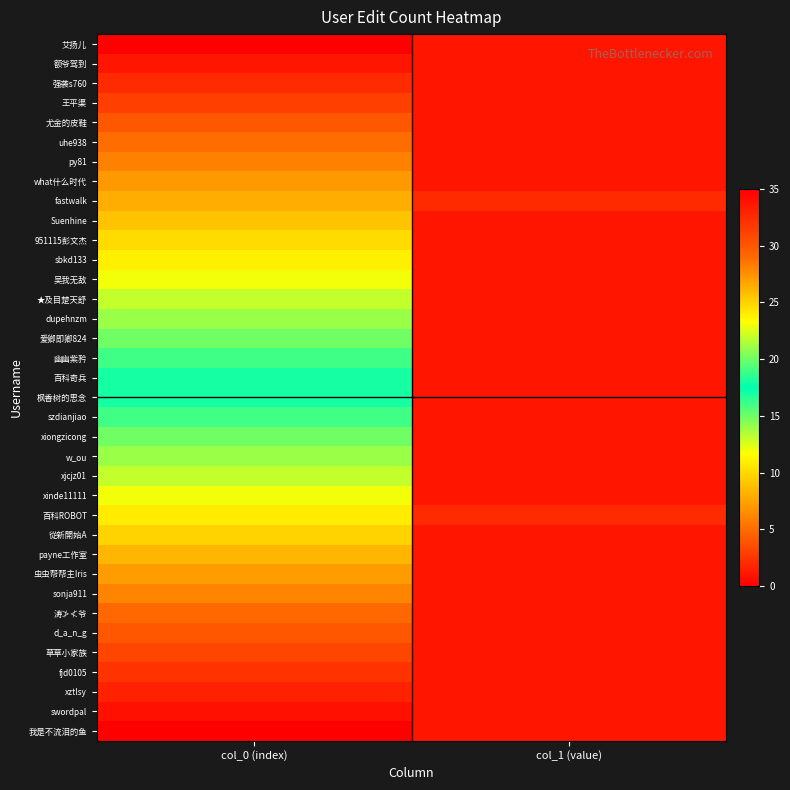

Which has a higher value, col_1 (value) or col_0 (index)?

col_1 (value)